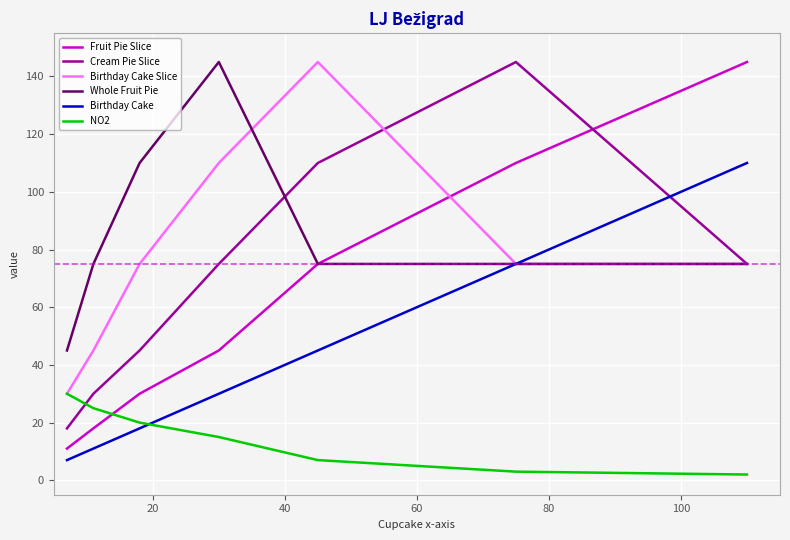

Which series ends up on top after the final intersection of Cream Pie Slice and Fruit Pie Slice?

Fruit Pie Slice